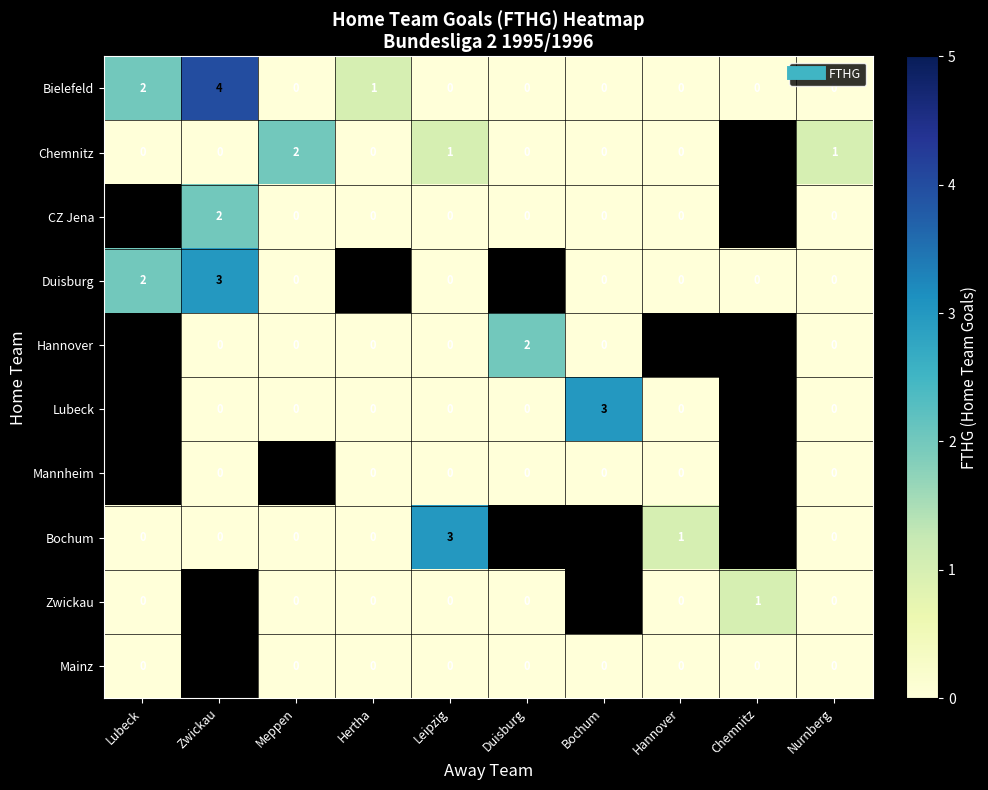

Is the value of Bielefeld at Lubeck greater than the value of Zwickau at Duisburg?

Yes